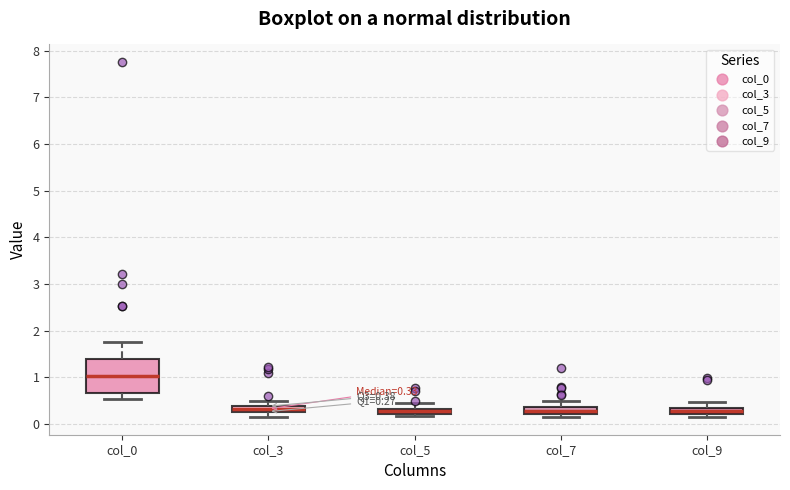

Which box is the tallest, from its lower edge to its upper edge?

col_0